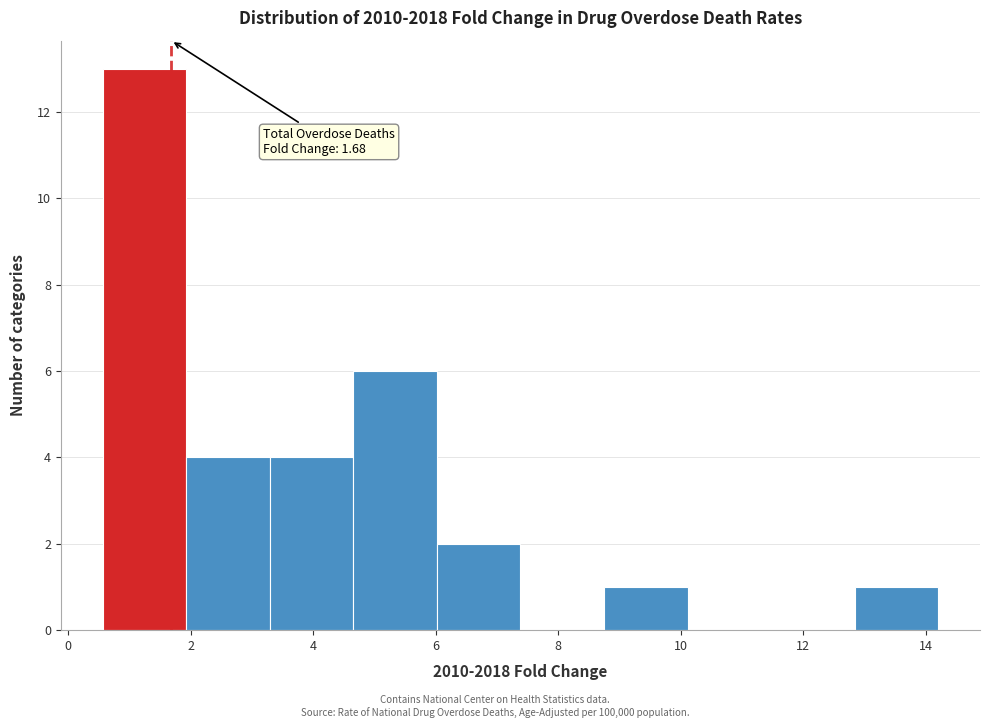

Over which range of the x-axis is the bar tallest?

0.6 to 2.0